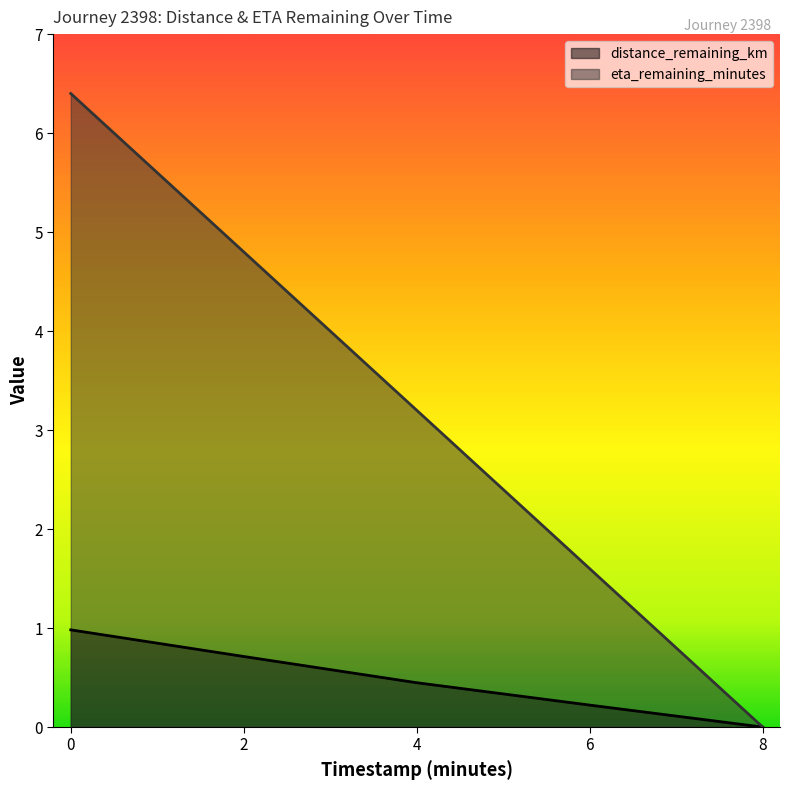

How many distinct data groups are displayed?

2